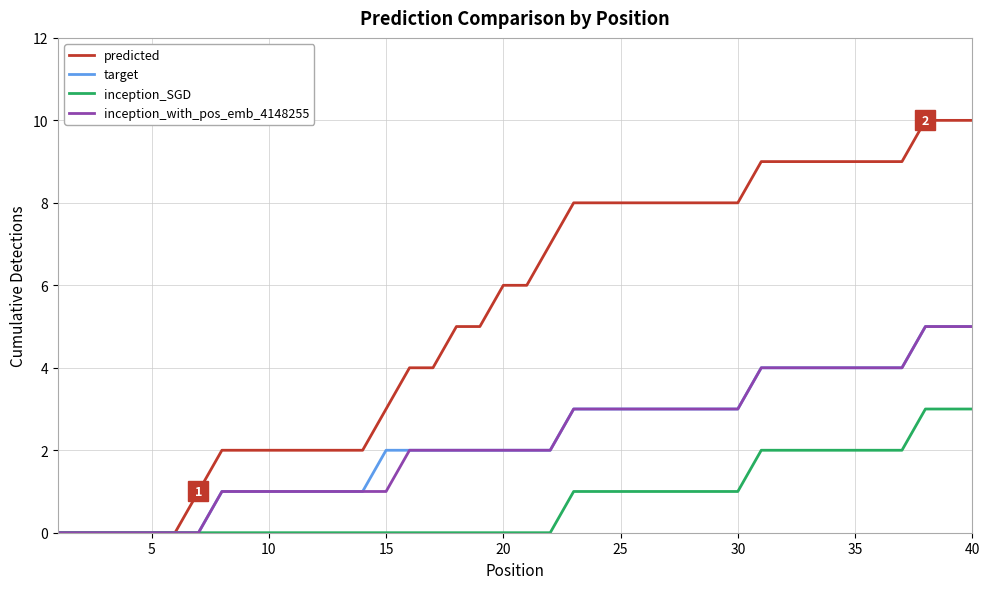

Which series has the widest spread of values?

predicted